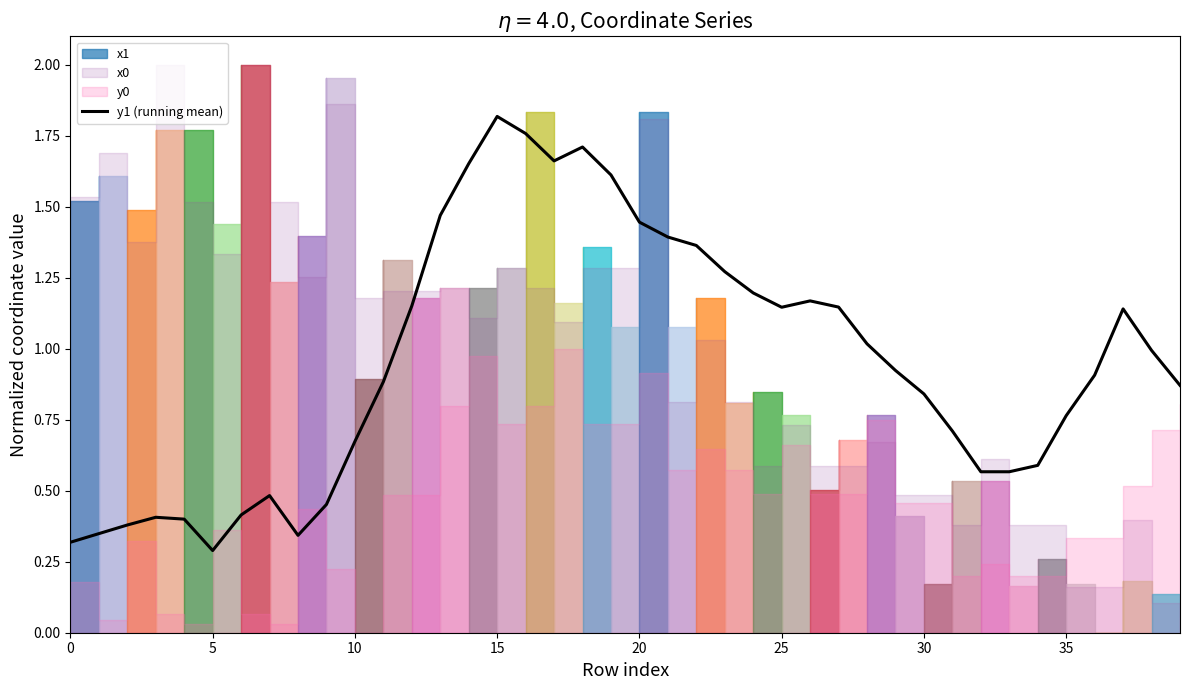

What is the label of the 24th point from the right?

16